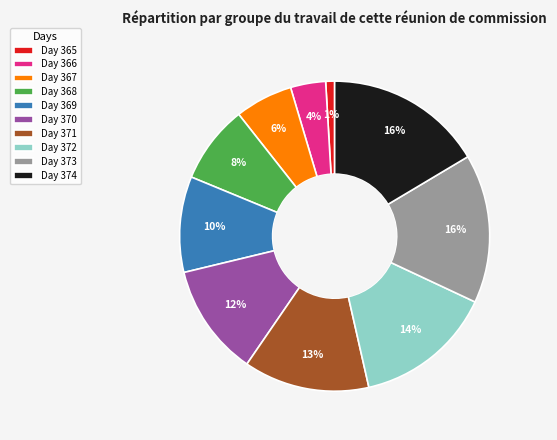

To the nearest percent, what is the average slice percentage?

10%